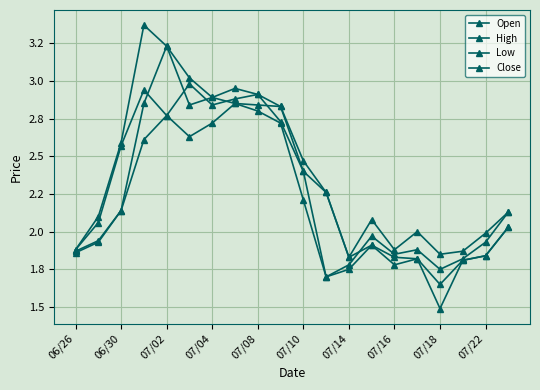

What is the label of the 20th point from the right?

06/26